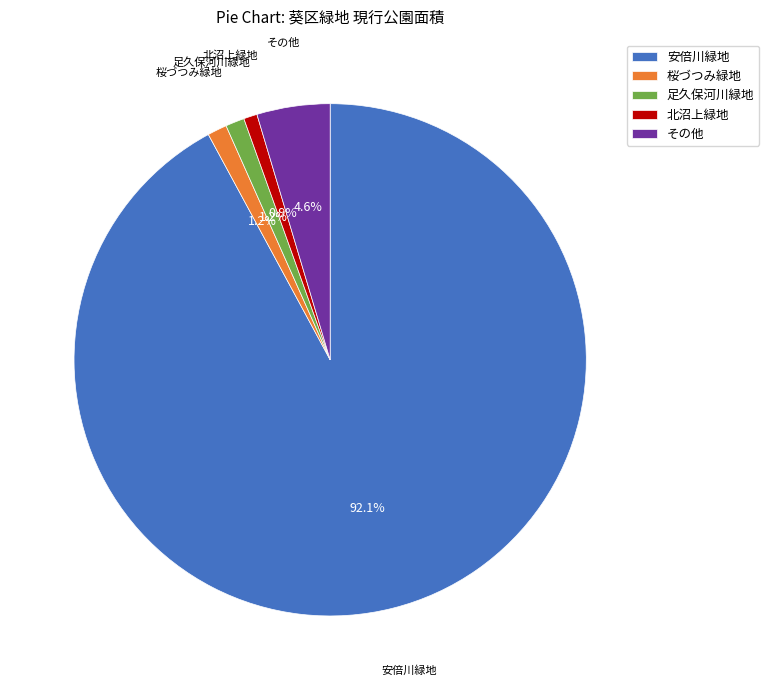

Between 足久保河川緑地 and その他, which is larger?

その他